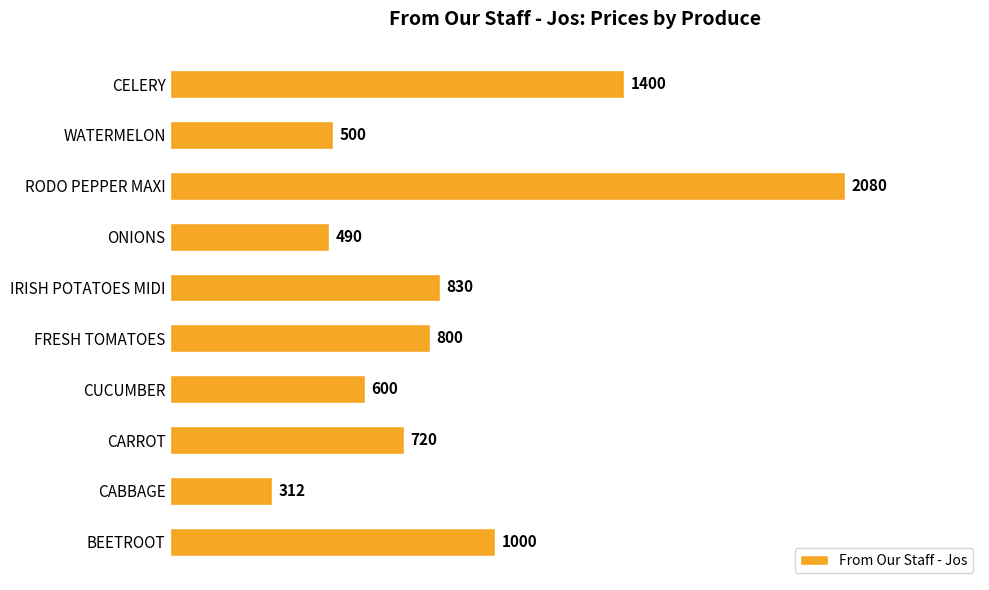

How many values are below 800?

5